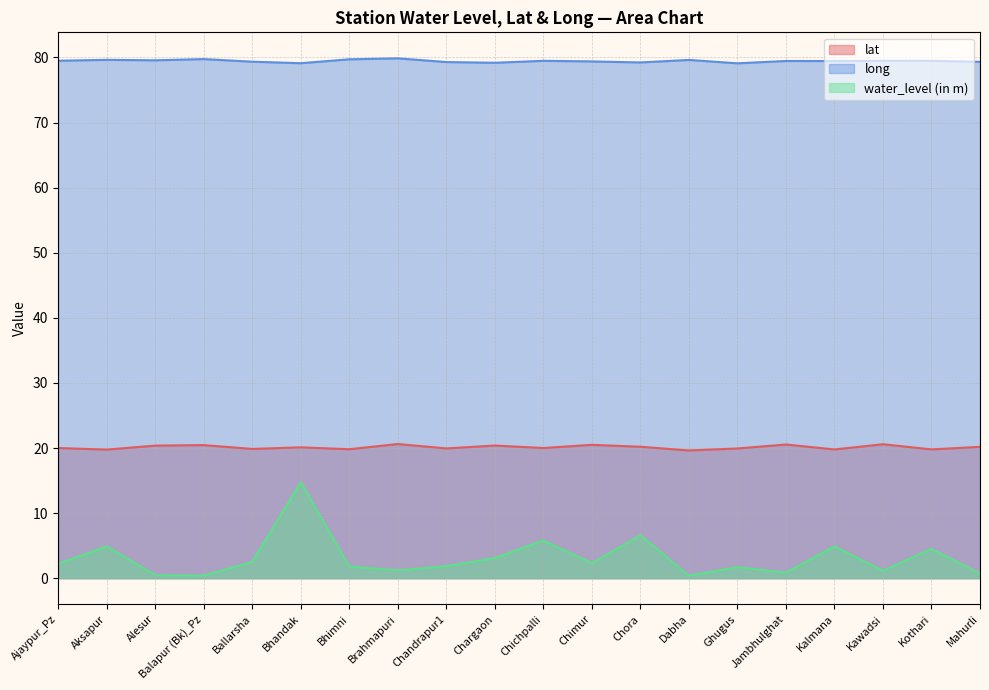

Rank the series by their average value, from highest to lowest.

long, lat, water_level (in m)